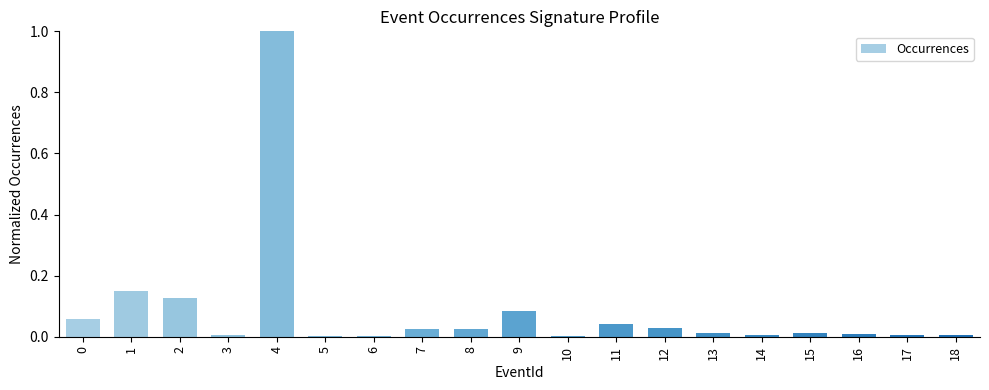

What is the sum of the values at 2 and 4?

1.1